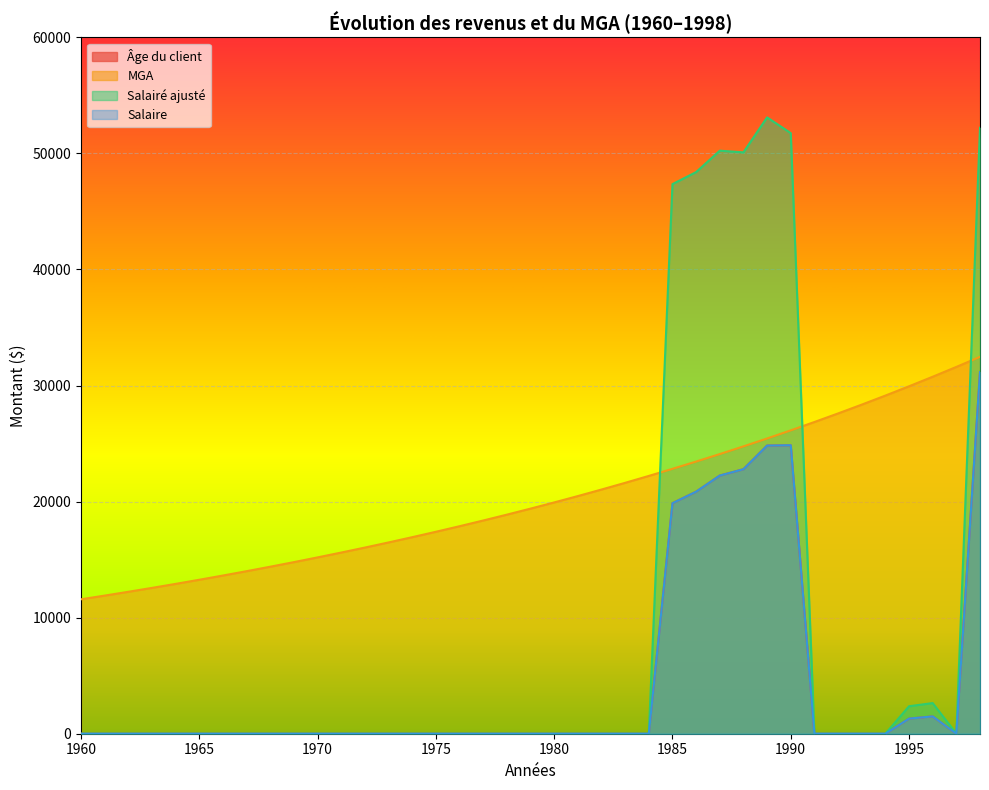

At which category is the sum across all series the highest?

1998